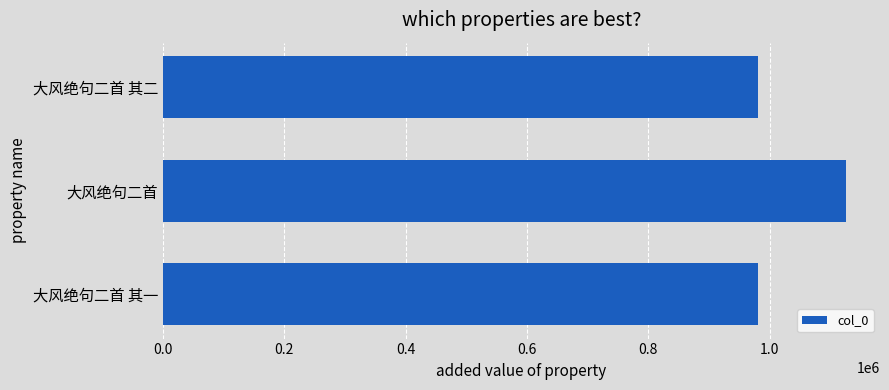

What value does the data have at 大风绝句二首?

1125216